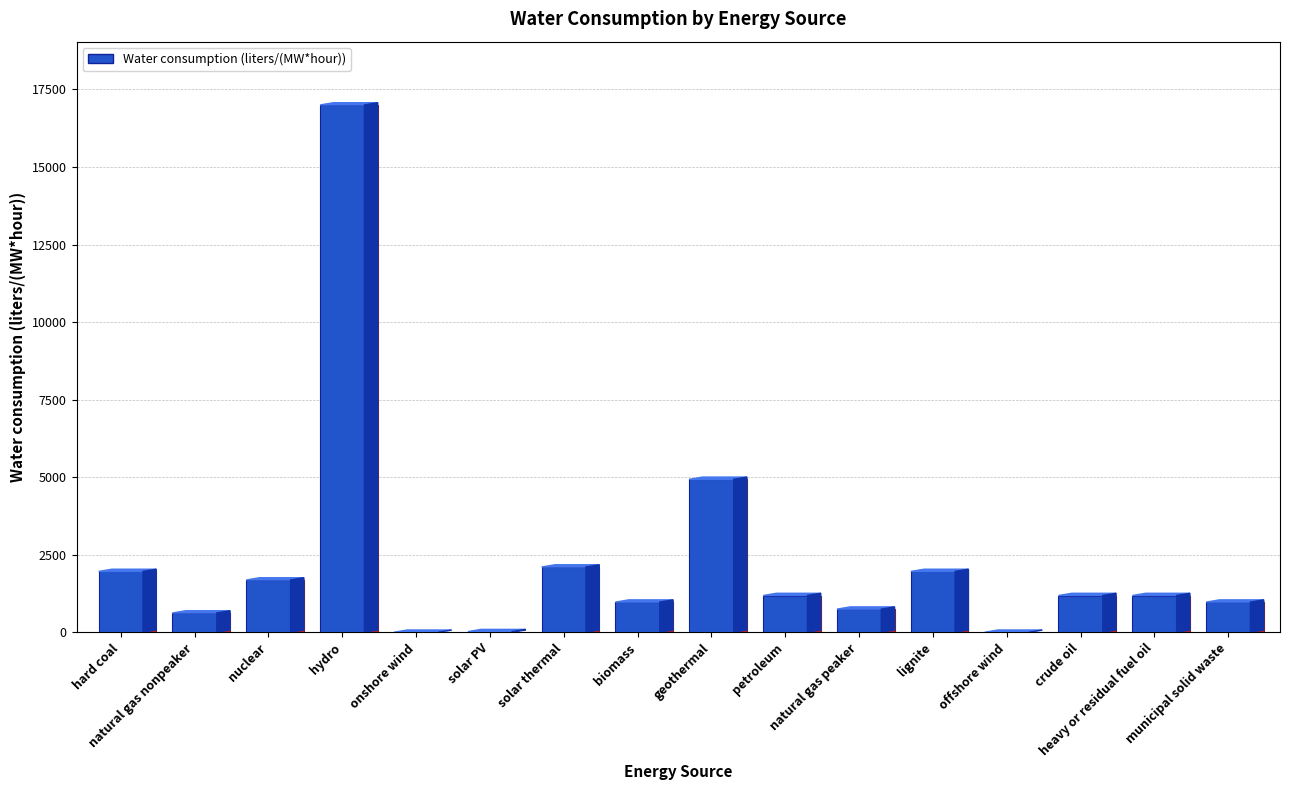

What is the maximum value shown in the chart?

17000.0